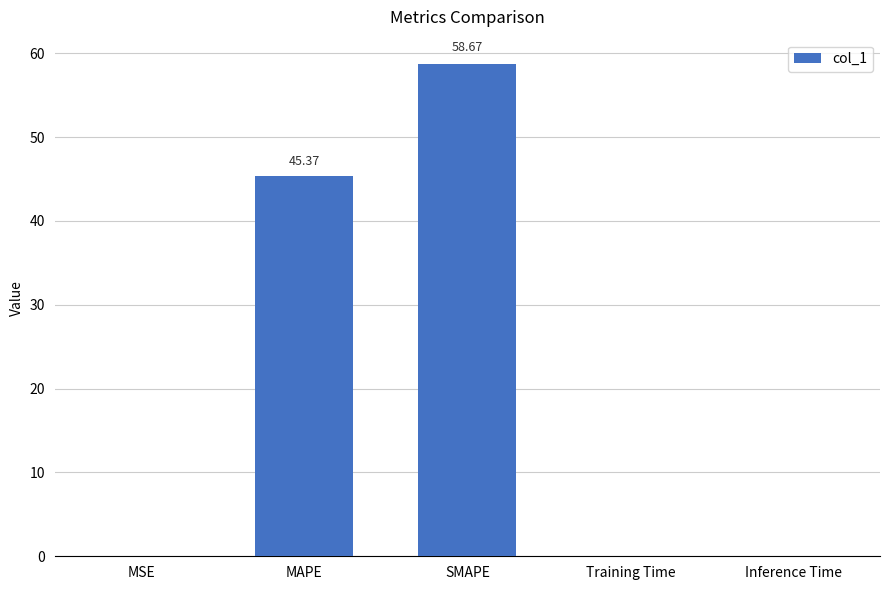

What is the change in value from MAPE to Training Time?

-45.4